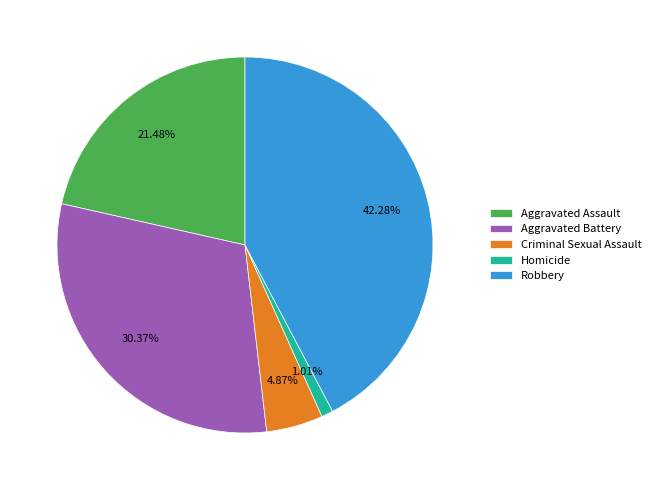

Do Homicide and Aggravated Assault together represent more than half of the pie?

No